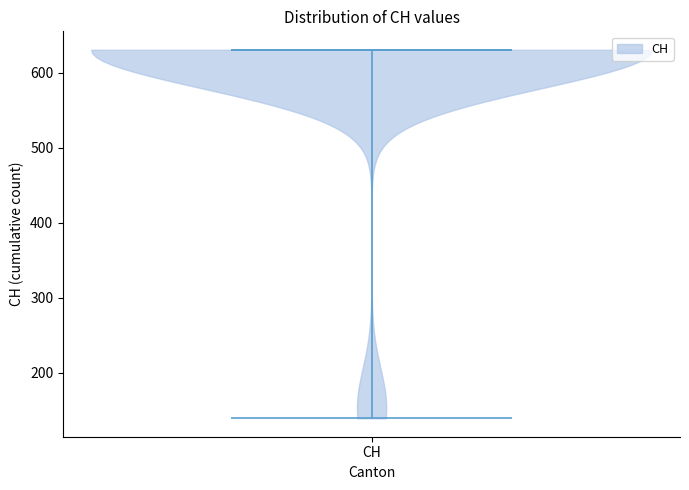

What is the lowest point the violin for CH reaches on the y-axis? The values are not printed on the chart, so give them approximately, as read against the axis.

140